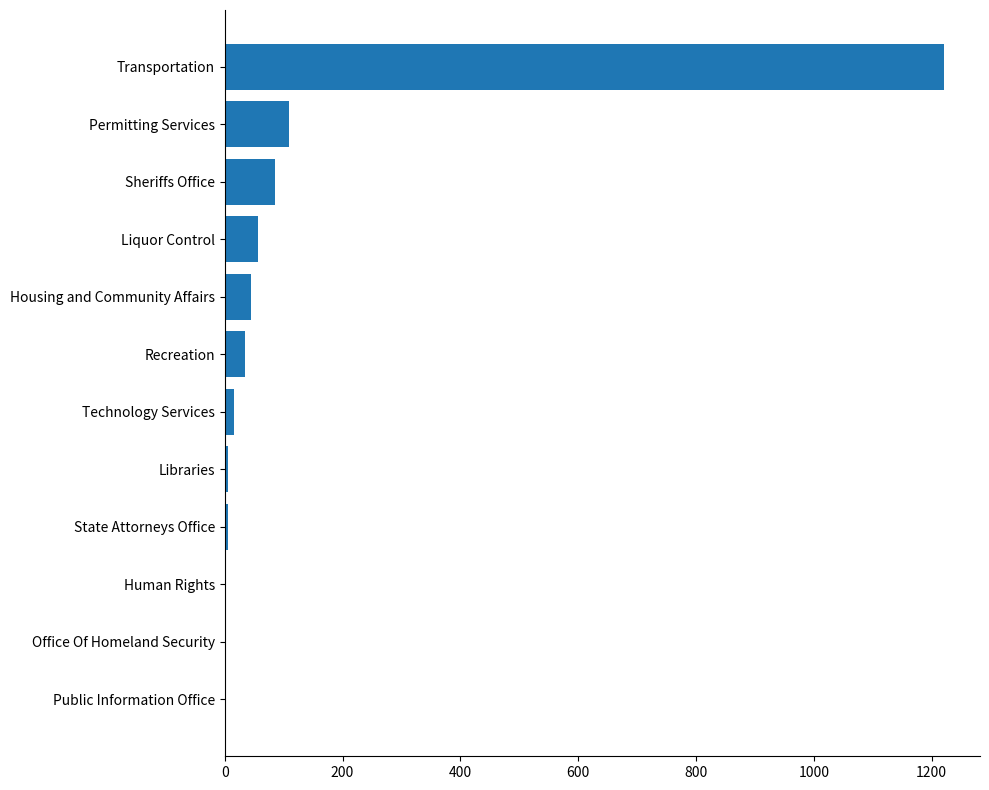

What is the greatest value displayed?

1221